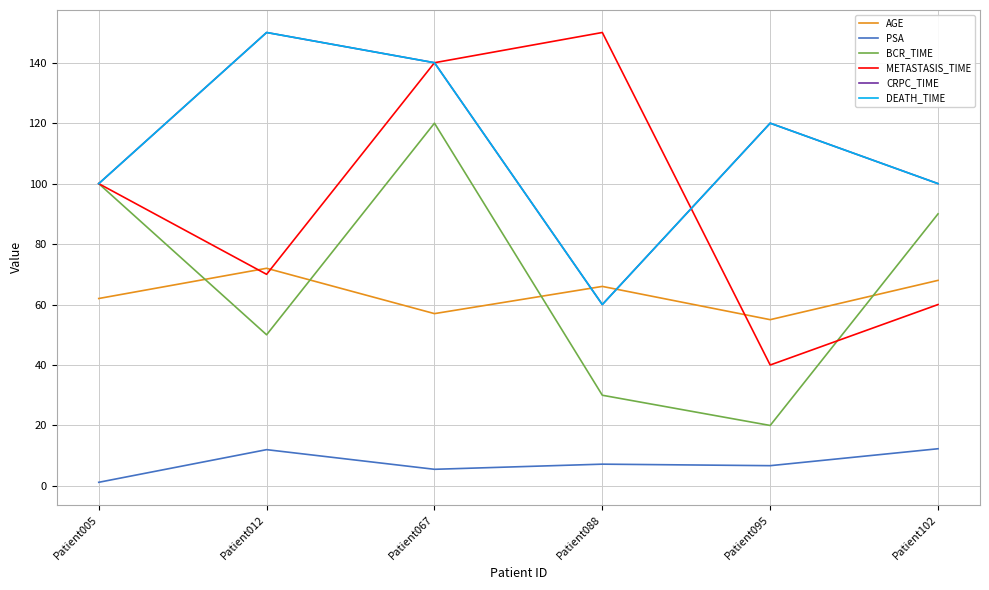

Does the chart have visible grid lines?

Yes